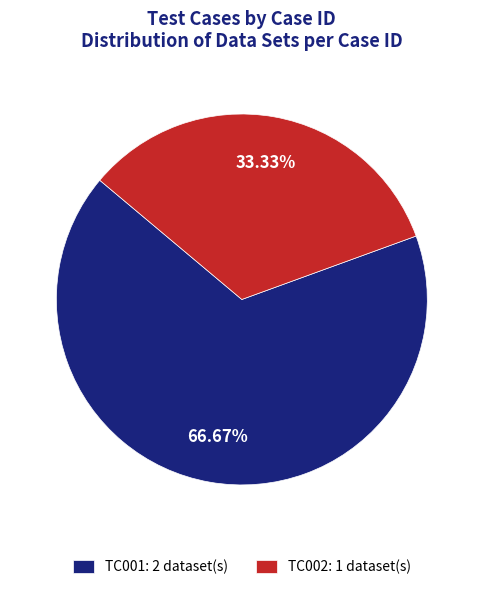

What percentage is NOT represented by TC001?

33.3%